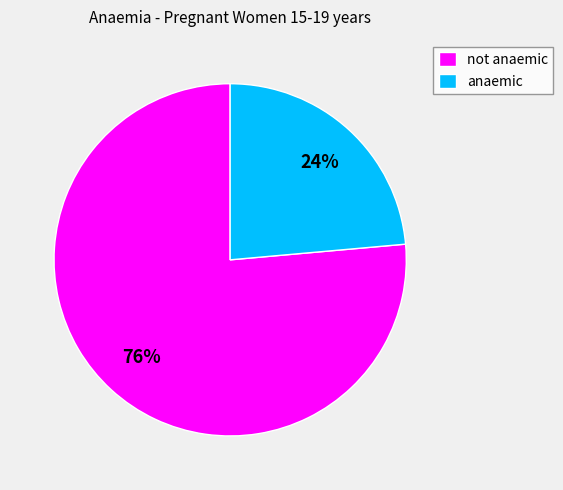

What percentage is the not anaemic slice, to the nearest percent?

76%